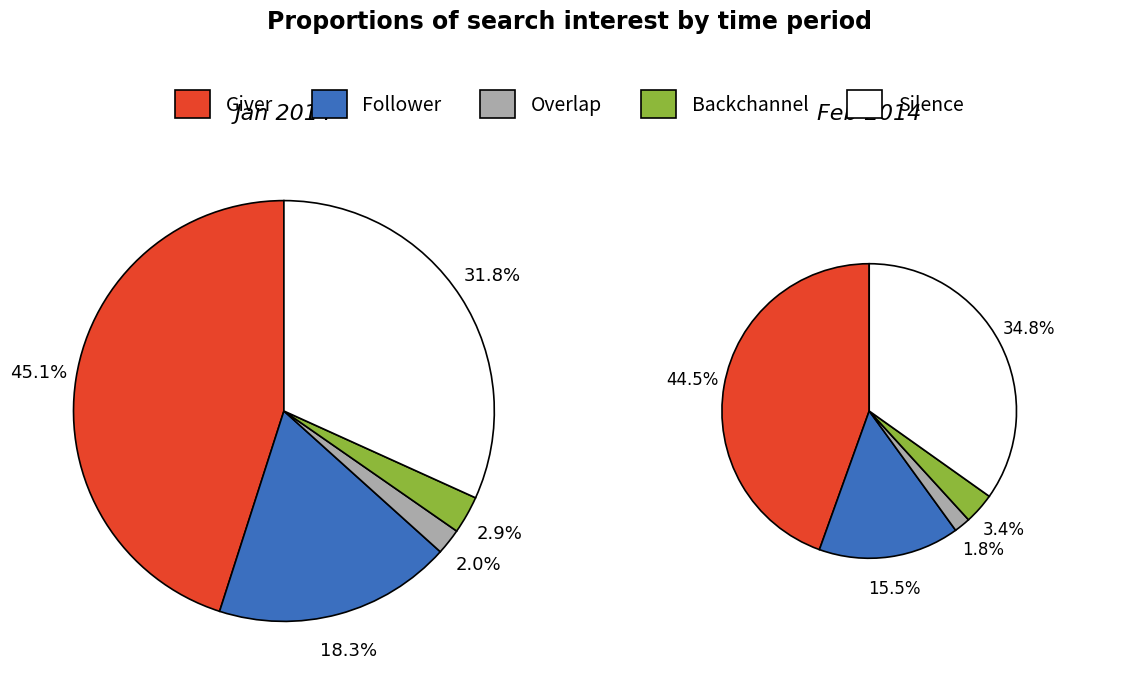

True or false: 0 accounts for 33% of the total.

False